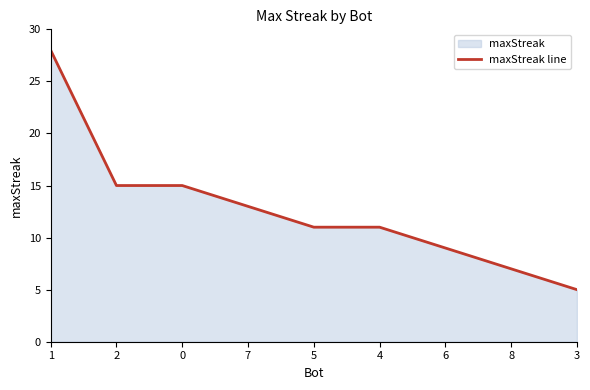

At which label is the value closest to 16?

2